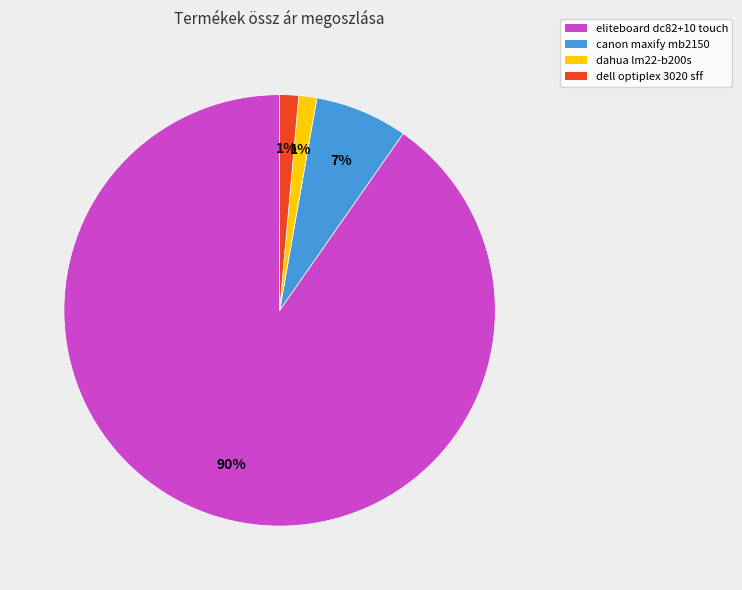

The dell optiplex 3020 sff slice represents 16% of the pie. True or false?

False